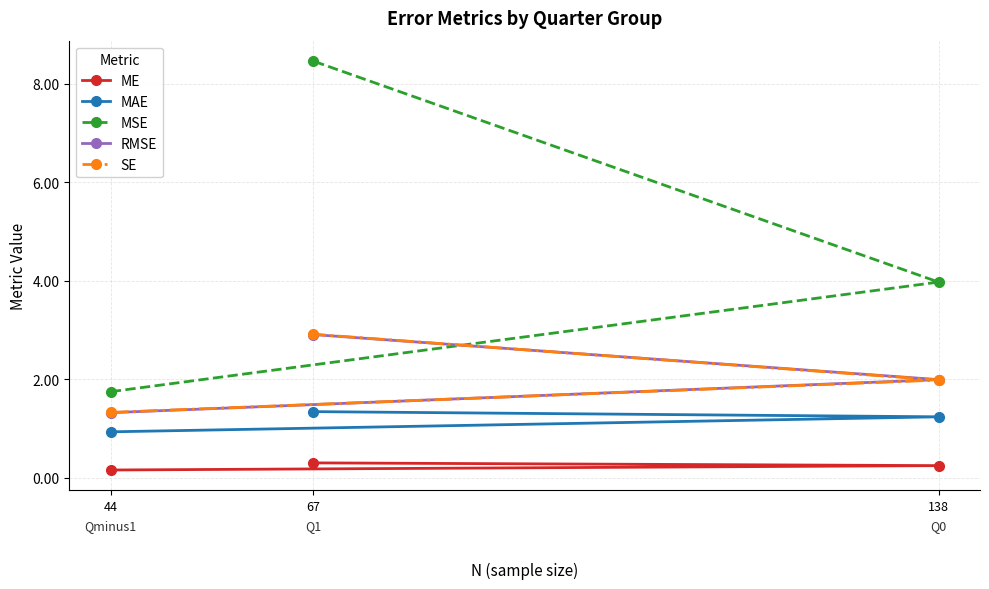

Which series has the largest total across all categories?

MSE